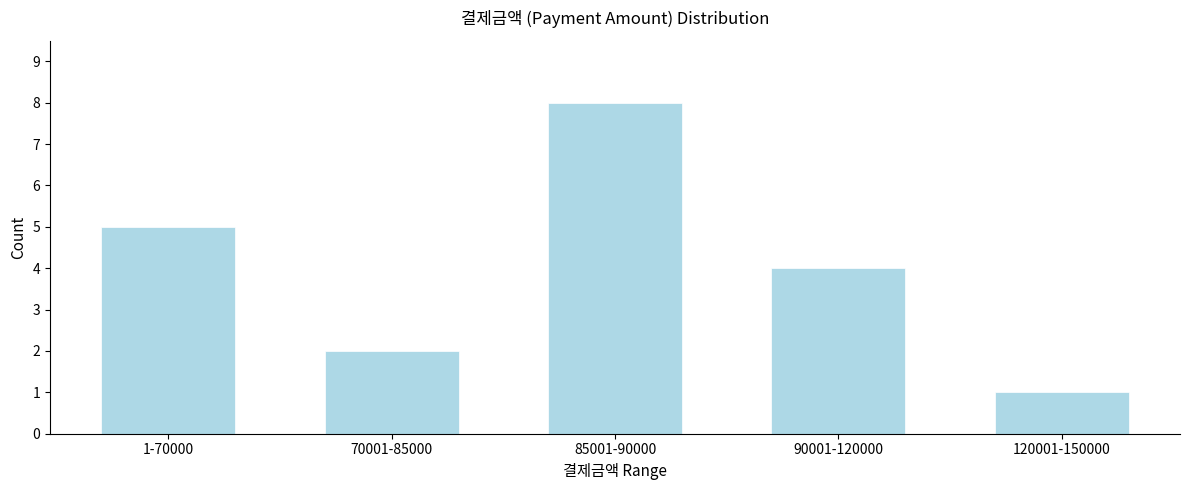

Reading left to right, transcribe all the data shown in this chart.

5	2	8	4	1